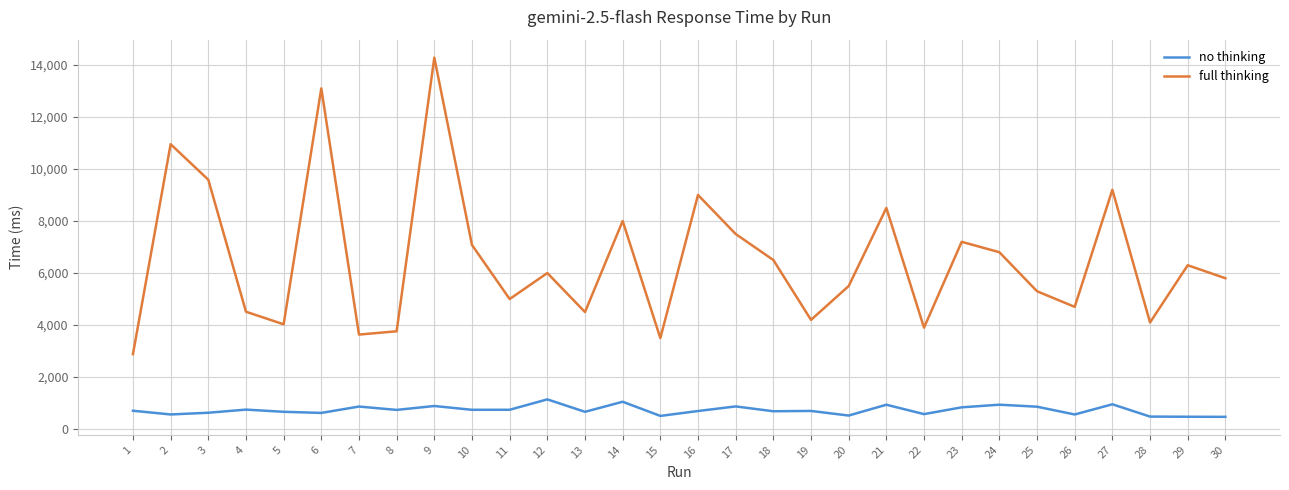

The value of full thinking at 6 is 13098. True or false?

True